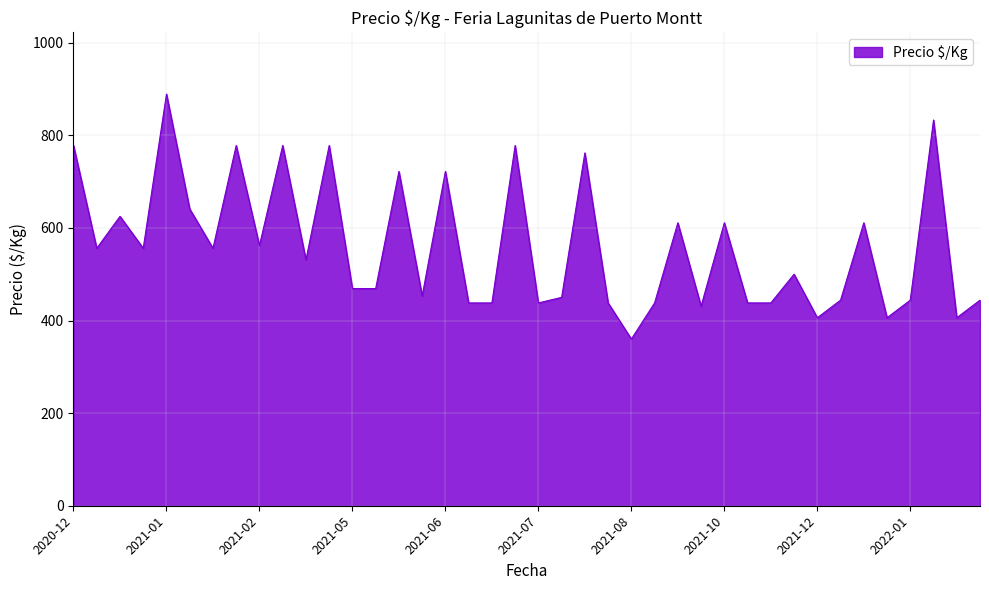

How many interior local peaks (higher than both neighbors) does the data have?

14